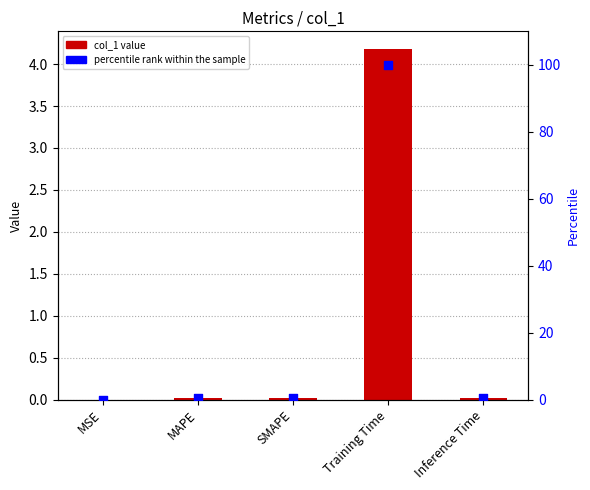

Which series has the largest Y range (max minus min)?

percentile rank within the sample